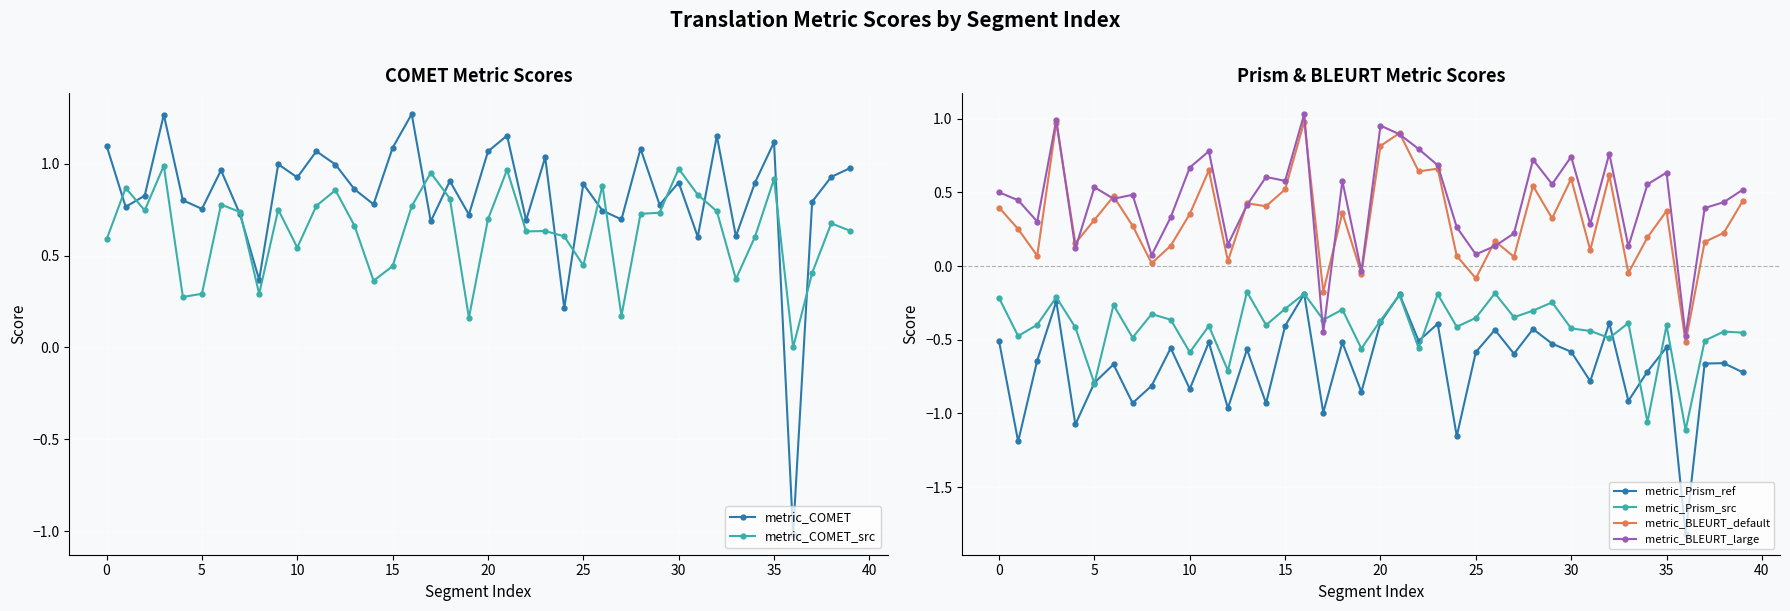

True or false: metric_BLEURT_default and metric_Prism_ref intersect in this chart.

False